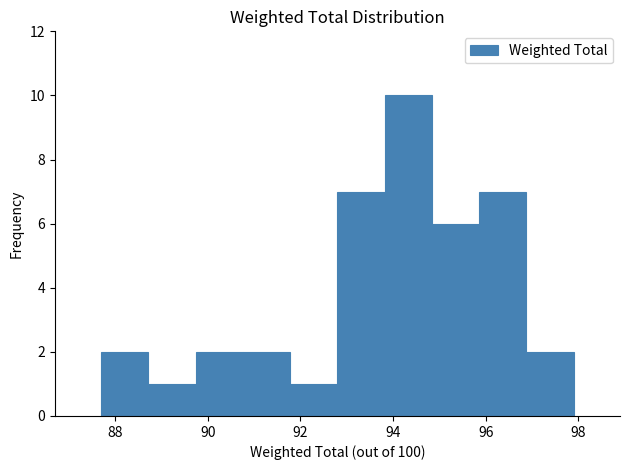

Reading left to right, list every bar in this chart as the range it spans on the x-axis followed by its height. Neither the bar edges nor the heights are printed on the chart, so give them approximately, as read against the axes.

87.6 to 88.8: 2
88.8 to 89.8: 1
89.8 to 90.8: 2
90.8 to 91.8: 2
91.8 to 92.8: 1
92.8 to 93.8: 7
93.8 to 94.8: 10
94.8 to 95.8: 6
95.8 to 96.8: 7
96.8 to 98.0: 2